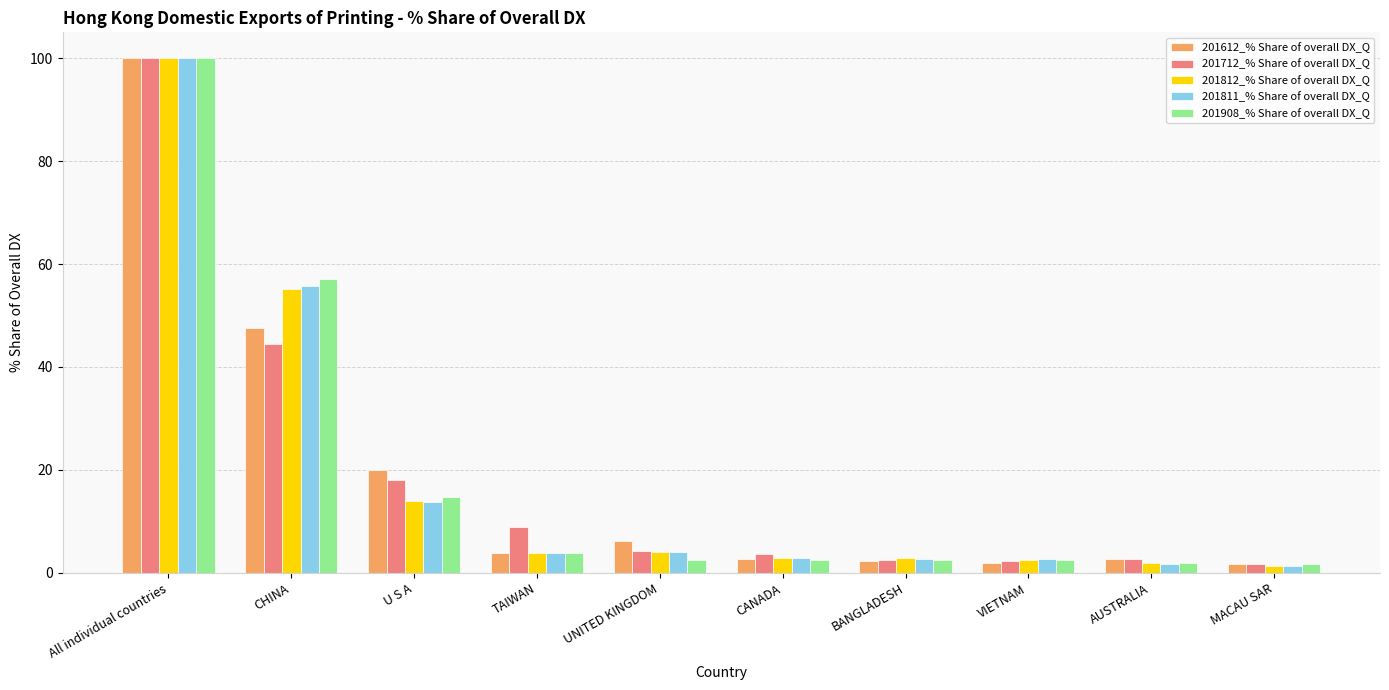

Which label corresponds to the largest value in the chart?

All individual countries